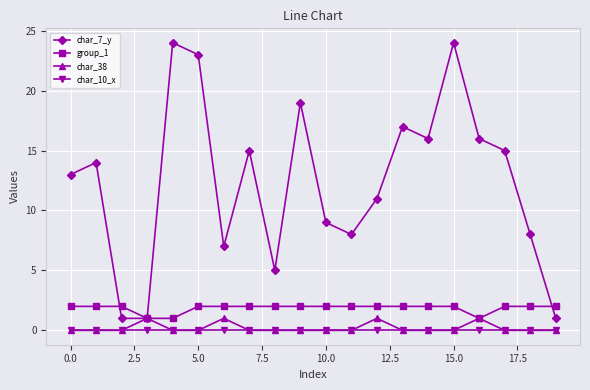

At how many categories does at least one series exceed 21?

3